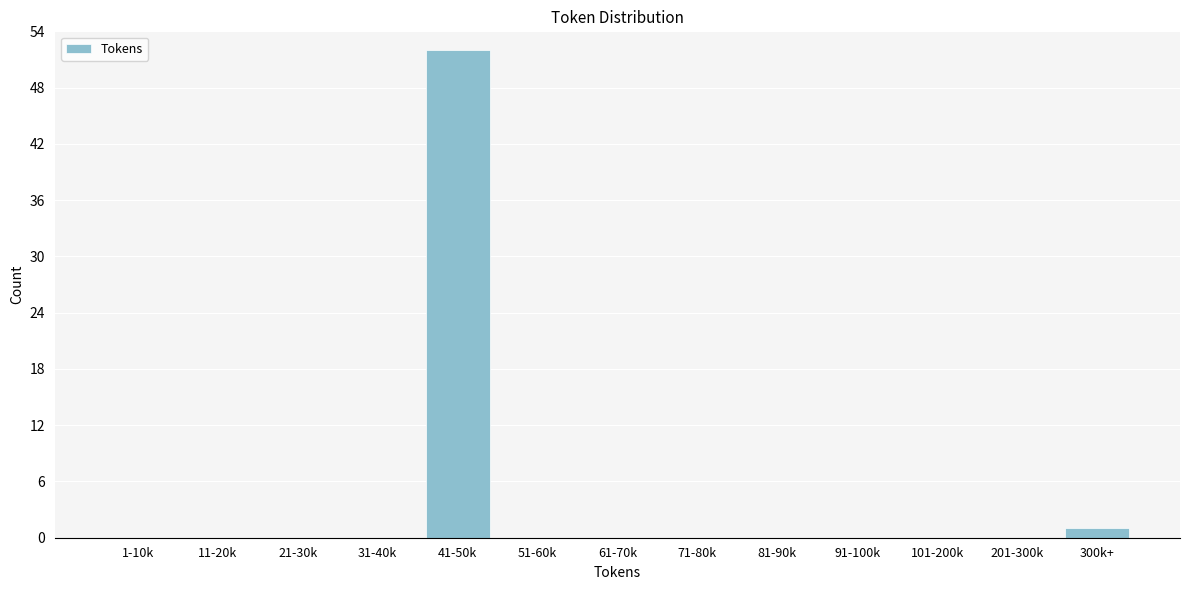

Reading left to right, extract all data points from this chart.

1-10k=0	11-20k=0	21-30k=0	31-40k=0	41-50k=52	51-60k=0	61-70k=0	71-80k=0	81-90k=0	91-100k=0	101-200k=0	201-300k=0	300k+=1